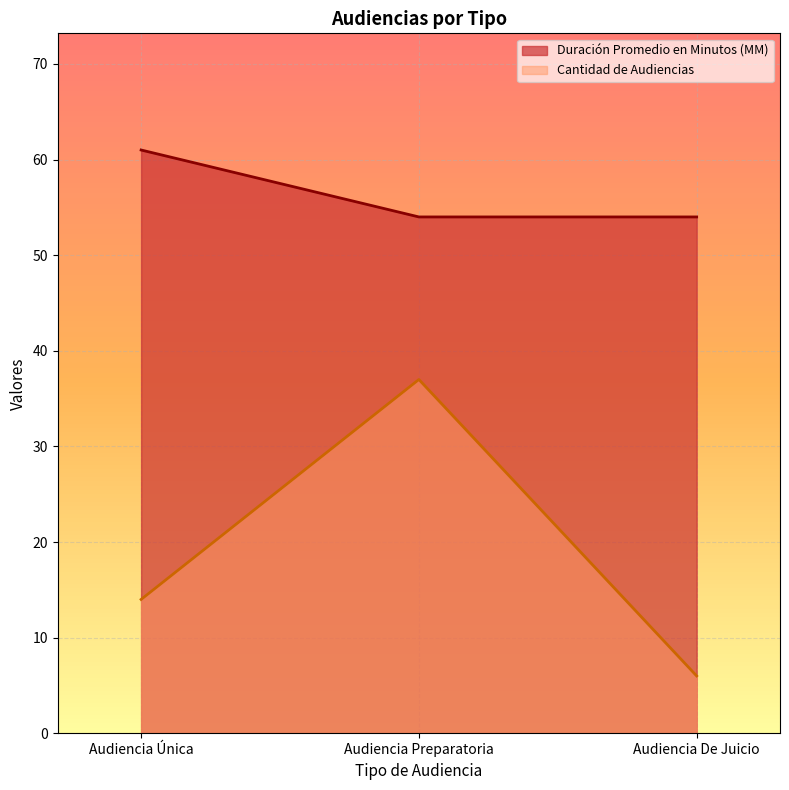

What is the total value across all series at Audiencia Preparatoria?

91